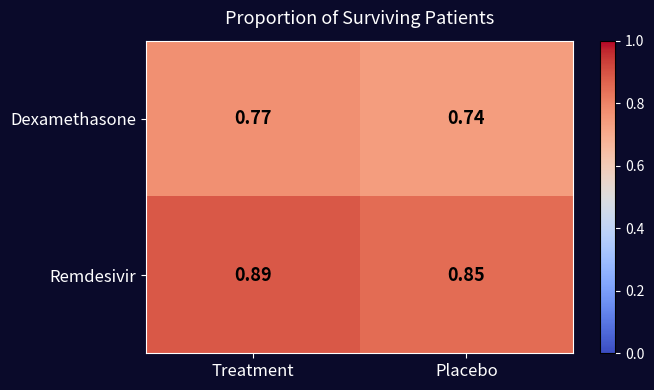

What is the total value across all series at Placebo?

1.6